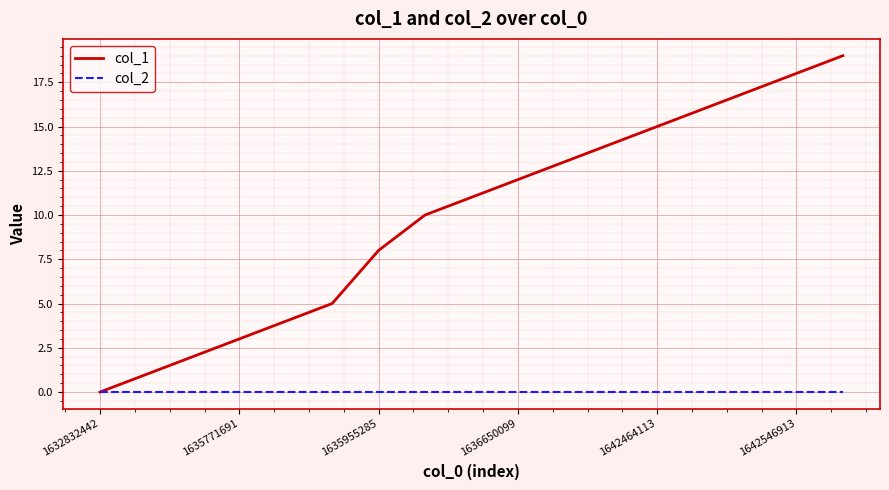

List the series in order of their overall mean, lowest first.

col_2, col_1